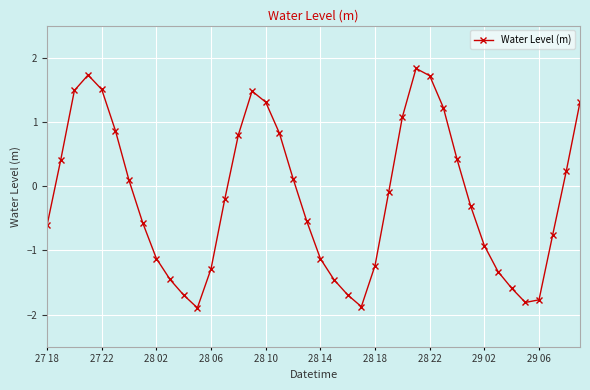

What is the value of the 11th point from the left?

-1.7